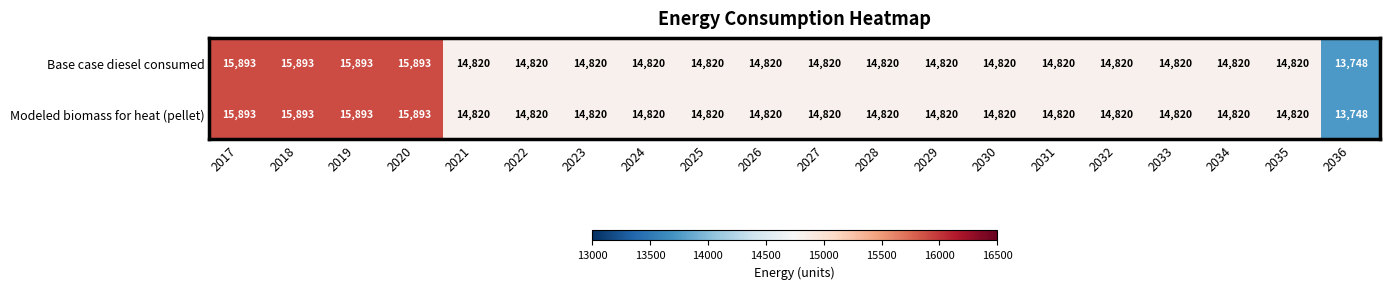

At which label does Base case diesel consumed first exceed 14820?

2017